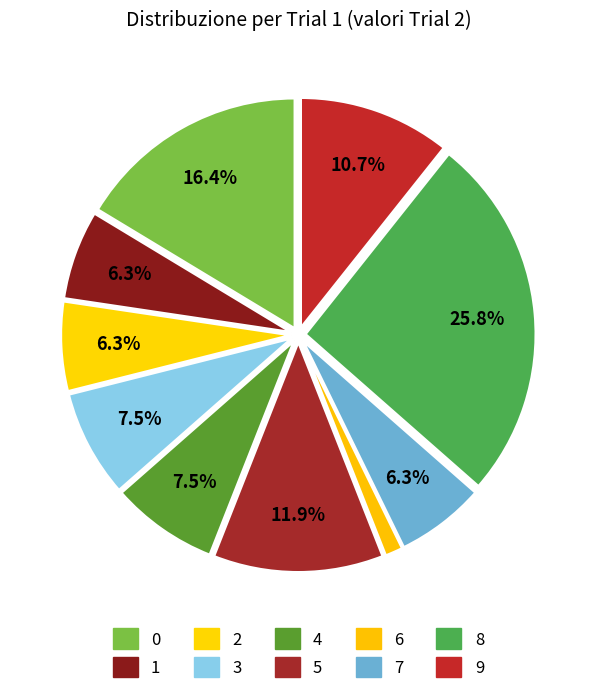

How many segments does this pie chart have?

10